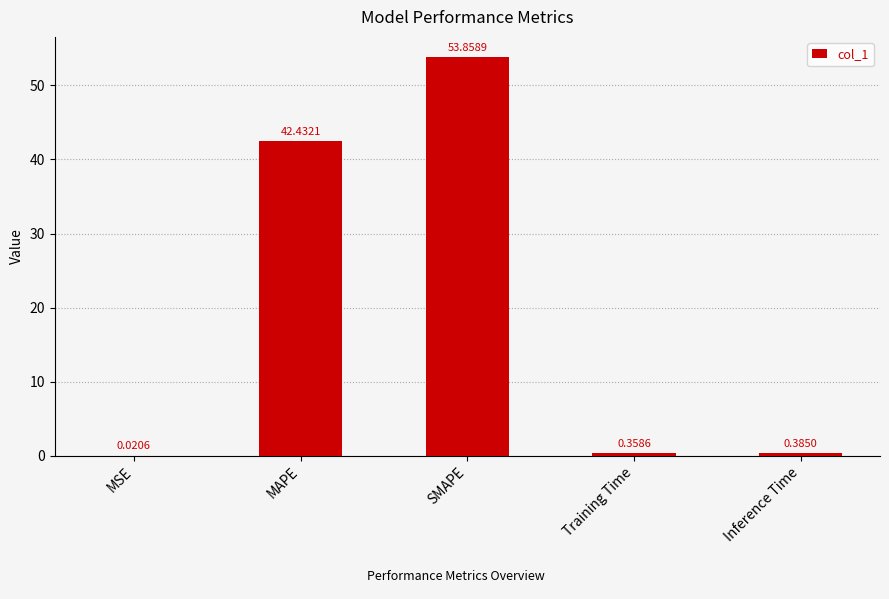

What is the sum of all values?

97.1